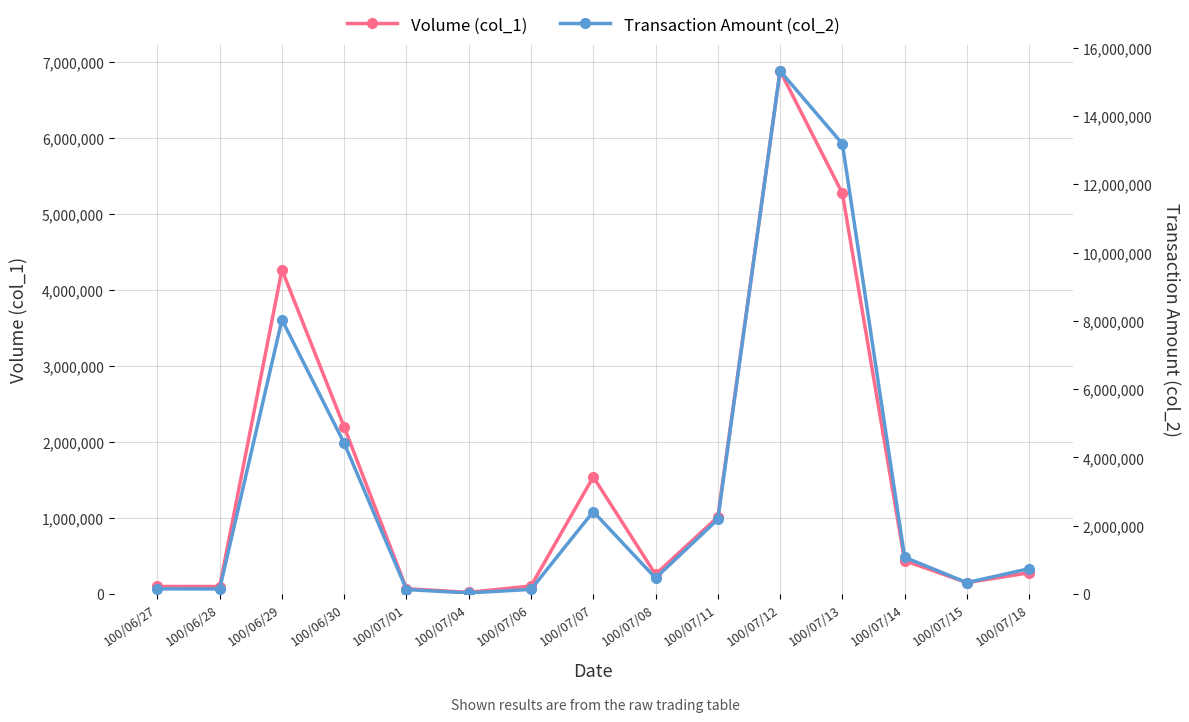

True or false: Volume (col_1) and Transaction Amount (col_2) intersect in this chart.

False